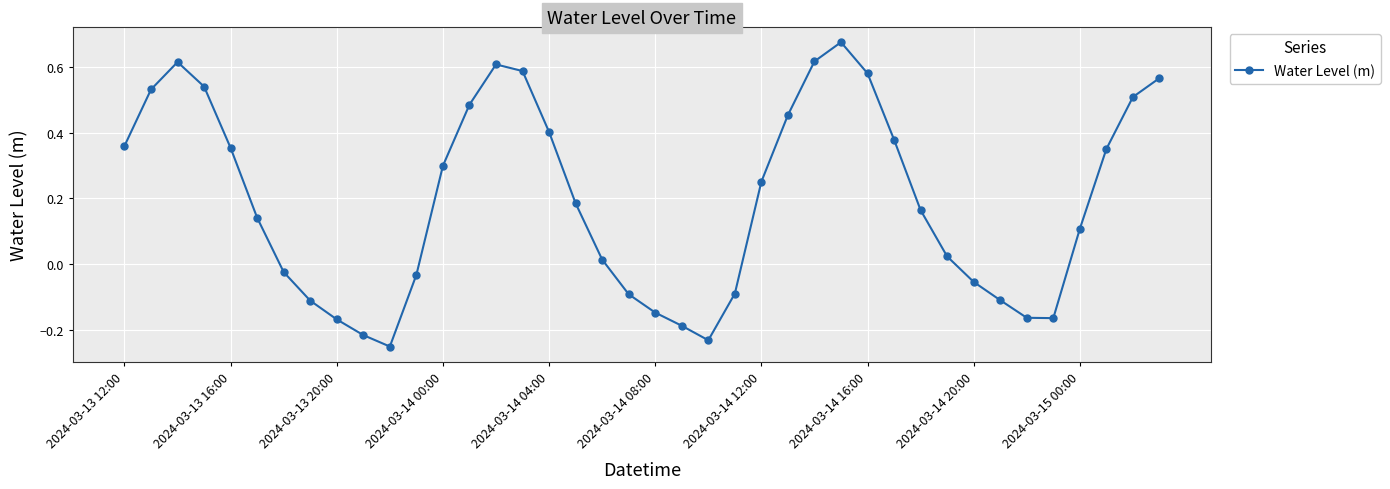

What is the difference between the maximum and minimum values?

0.9